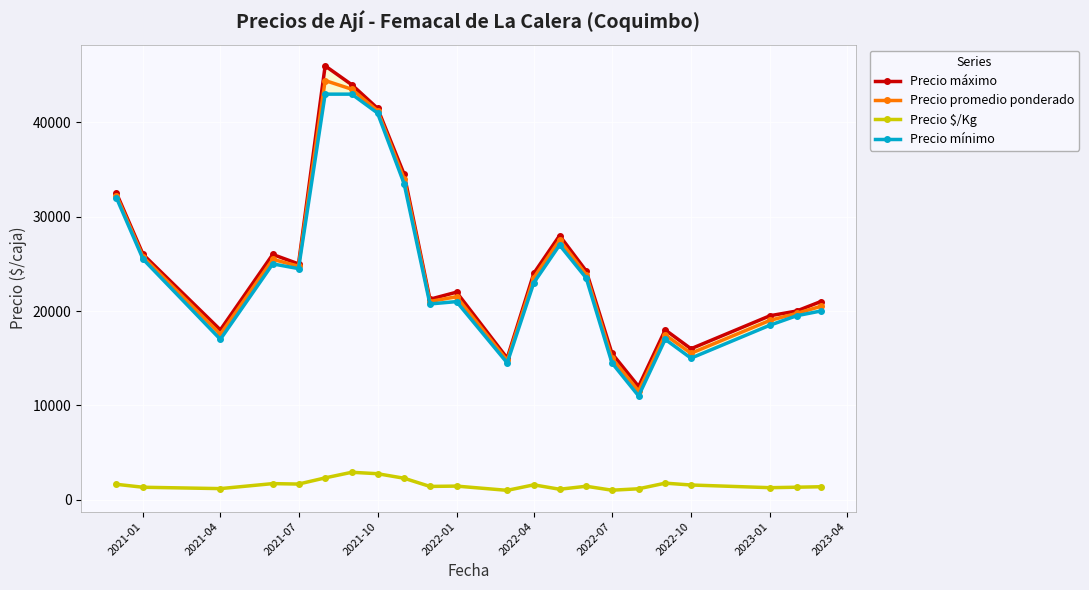

True or false: Precio $/Kg has more than 0 points higher than both neighbors.

True